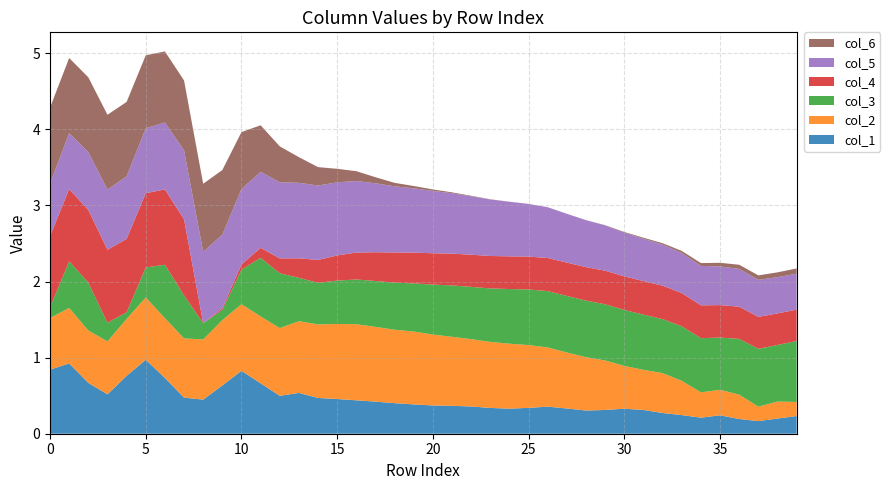

Reading left to right, what are all the values shown in this chart?

col_1: col_1=0.8	col_2=0.9	col_3=0.7	col_4=0.5	col_5=0.8	col_6=1.0	6=0.7	7=0.5	8=0.4	9=0.6	10=0.8	11=0.7	12=0.5	13=0.5	14=0.5	15=0.5	16=0.4	17=0.4	18=0.4	19=0.4	20=0.4	21=0.4	22=0.4	23=0.3	24=0.3	25=0.3	26=0.4	27=0.3	28=0.3	29=0.3	30=0.3	31=0.3	32=0.3	33=0.2	34=0.2	35=0.2	36=0.2	37=0.2	38=0.2	39=0.2
col_2: col_1=0.7	col_2=0.7	col_3=0.7	col_4=0.7	col_5=0.7	col_6=0.8	6=0.8	7=0.8	8=0.8	9=0.9	10=0.9	11=0.9	12=0.9	13=0.9	14=1.0	15=1.0	16=1.0	17=1.0	18=1.0	19=1.0	20=0.9	21=0.9	22=0.9	23=0.9	24=0.9	25=0.8	26=0.8	27=0.7	28=0.7	29=0.6	30=0.6	31=0.5	32=0.5	33=0.5	34=0.3	35=0.3	36=0.3	37=0.2	38=0.2	39=0.2
col_3: col_1=0.1	col_2=0.6	col_3=0.6	col_4=0.2	col_5=0.1	col_6=0.4	6=0.7	7=0.6	8=0.2	9=0.1	10=0.5	11=0.8	12=0.7	13=0.6	14=0.5	15=0.6	16=0.6	17=0.6	18=0.6	19=0.6	20=0.7	21=0.7	22=0.7	23=0.7	24=0.7	25=0.7	26=0.7	27=0.7	28=0.7	29=0.7	30=0.7	31=0.7	32=0.7	33=0.7	34=0.7	35=0.7	36=0.7	37=0.8	38=0.7	39=0.8
col_4: col_1=0.9	col_2=0.9	col_3=1.0	col_4=1.0	col_5=1.0	col_6=1.0	6=1.0	7=1.0	8=0.0	9=0.0	10=0.1	11=0.1	12=0.2	13=0.3	14=0.3	15=0.3	16=0.4	17=0.4	18=0.4	19=0.4	20=0.4	21=0.4	22=0.4	23=0.4	24=0.4	25=0.4	26=0.4	27=0.4	28=0.4	29=0.4	30=0.4	31=0.4	32=0.4	33=0.4	34=0.4	35=0.4	36=0.4	37=0.4	38=0.4	39=0.4
col_5: col_1=0.7	col_2=0.7	col_3=0.8	col_4=0.8	col_5=0.8	col_6=0.9	6=0.9	7=0.9	8=0.9	9=1.0	10=1.0	11=1.0	12=1.0	13=1.0	14=1.0	15=1.0	16=0.9	17=0.9	18=0.9	19=0.8	20=0.8	21=0.8	22=0.8	23=0.7	24=0.7	25=0.7	26=0.7	27=0.6	28=0.6	29=0.6	30=0.6	31=0.6	32=0.5	33=0.5	34=0.5	35=0.5	36=0.5	37=0.5	38=0.5	39=0.5
col_6: col_1=1.0	col_2=1.0	col_3=1.0	col_4=1.0	col_5=1.0	col_6=1.0	6=0.9	7=0.9	8=0.9	9=0.8	10=0.7	11=0.6	12=0.5	13=0.3	14=0.2	15=0.2	16=0.1	17=0.1	18=0.0	19=0.0	20=0.0	21=0.0	22=0.0	23=0.0	24=0.0	25=0.0	26=0.0	27=0.0	28=0.0	29=0.0	30=0.0	31=0.0	32=0.0	33=0.0	34=0.0	35=0.0	36=0.1	37=0.1	38=0.1	39=0.1